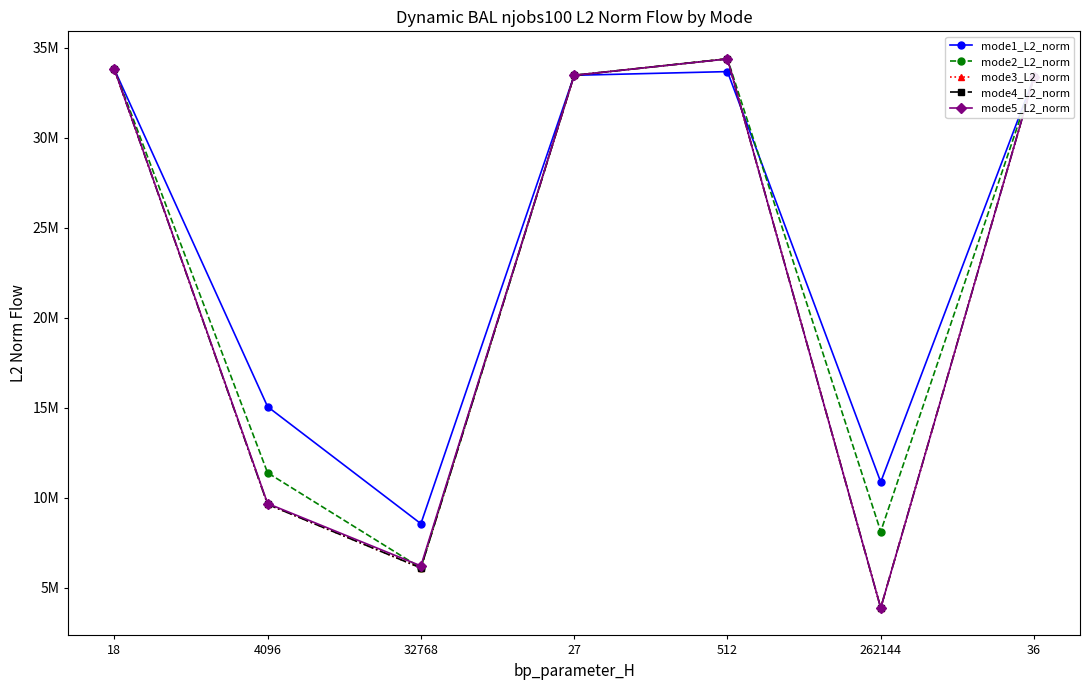

Between which two adjacent categories do mode5_L2_norm and mode3_L2_norm first intersect?

512 and 262144